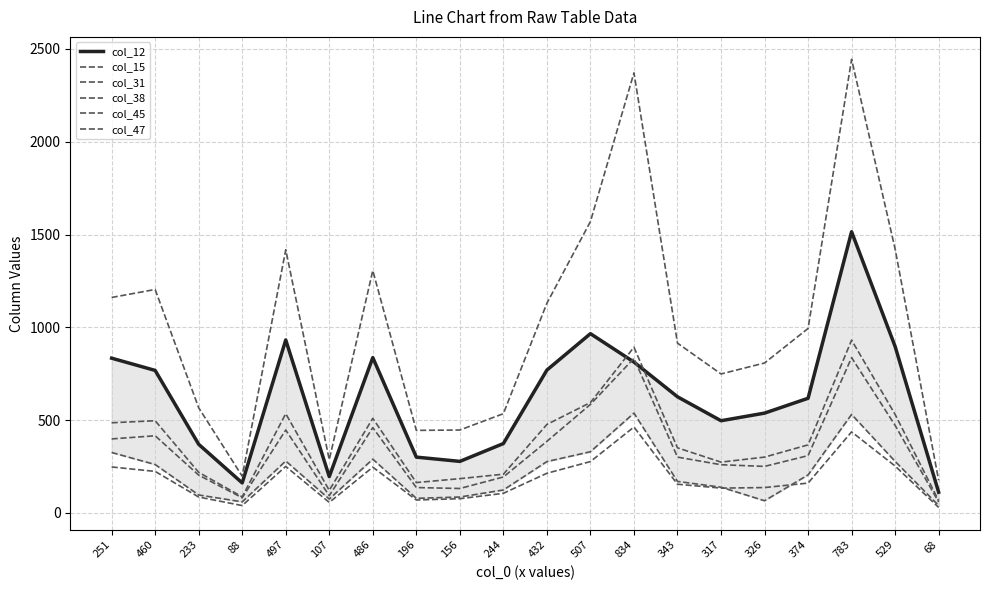

Where does the col_45 series first go above 309?

251